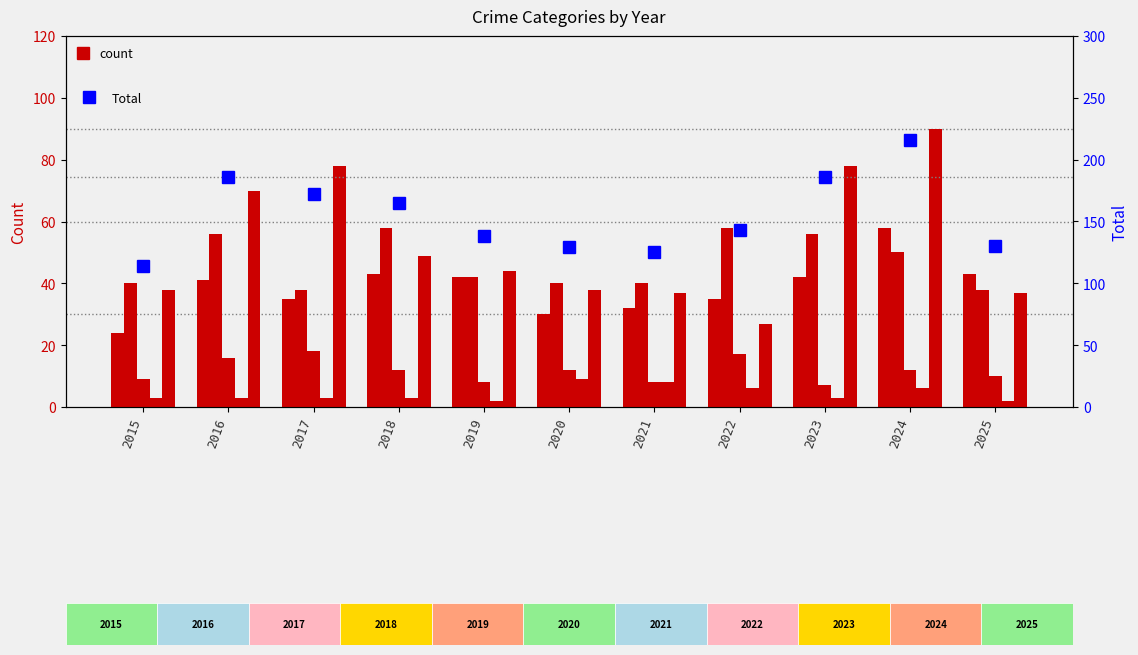

Reading left to right, transcribe all the data shown in this chart.

Aggravated Assault: 24	41	35	43	42	30	32	35	42	58	43
Aggravated Battery: 40	56	38	58	42	40	40	58	56	50	38
Criminal Sexual Assault: 9	16	18	12	8	12	8	17	7	12	10
Homicide: 3	3	3	3	2	9	8	6	3	6	2
Robbery: 38	70	78	49	44	38	37	27	78	90	37
Total: 114	186	172	165	138	129	125	143	186	216	130